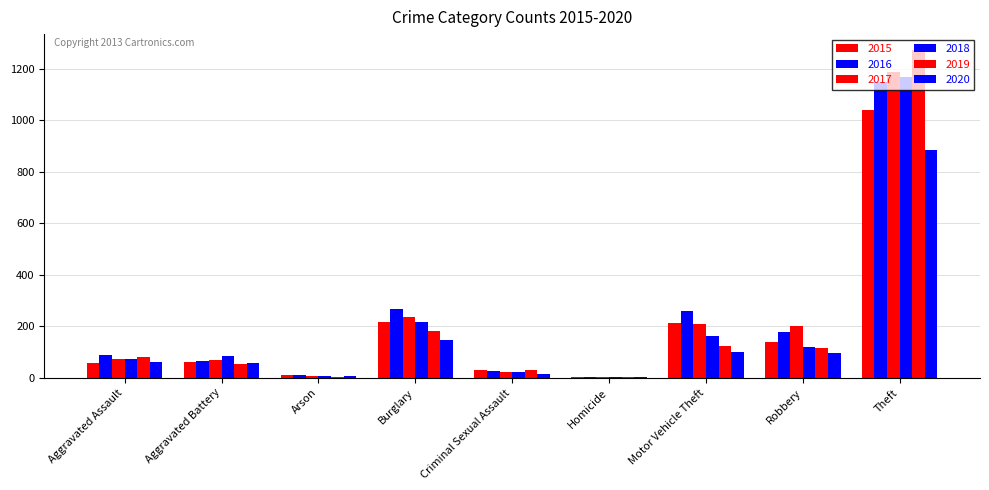

What is the label of the 3rd bar from the left?

Arson